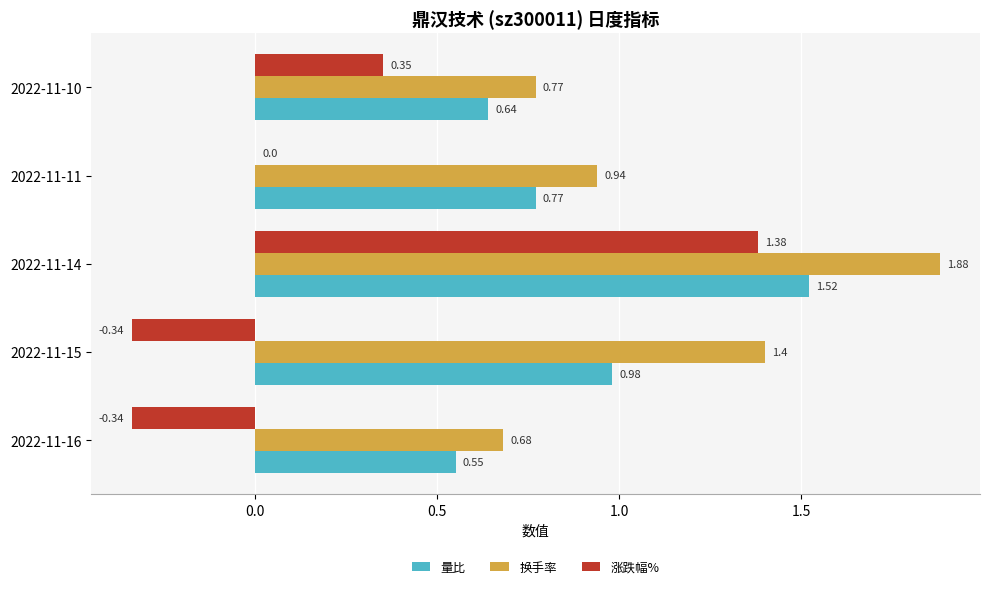

Which series changed the most between 2022-11-15 and 2022-11-11?

换手率